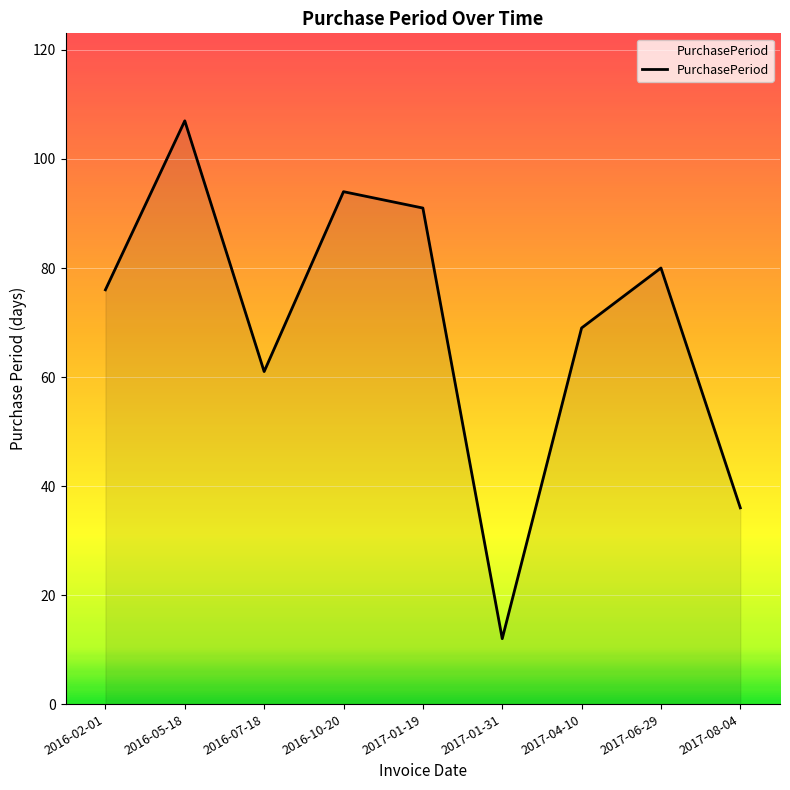

Is it true that the value at 2017-08-04 is 36?

True